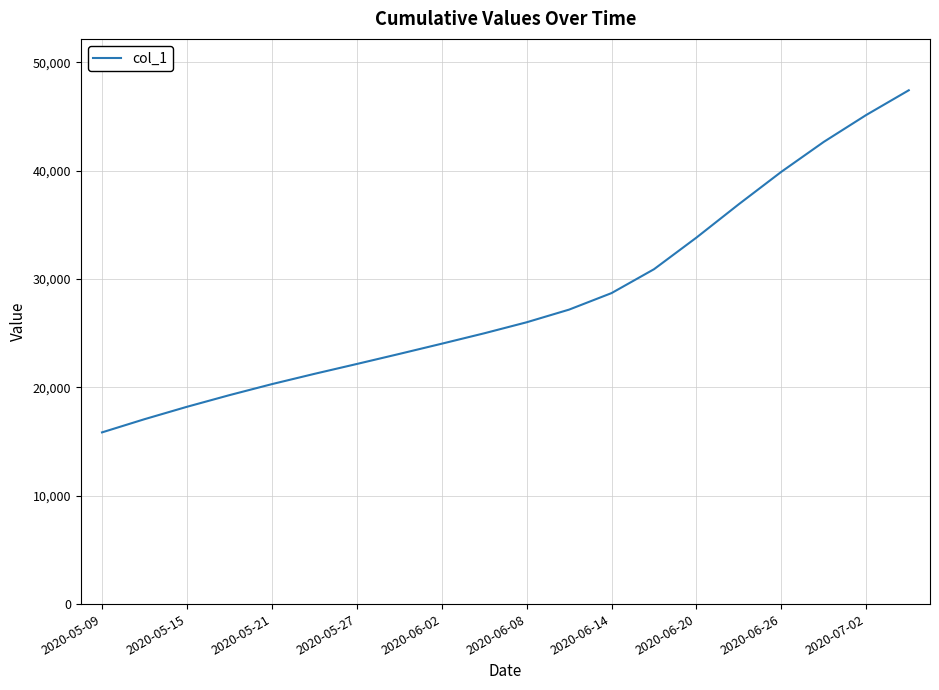

True or false: the data has more than 2 interior local peaks.

False